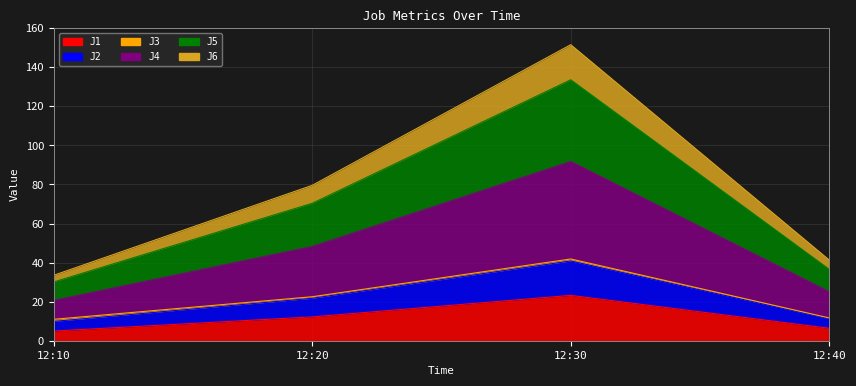

Is it true that J5 equals 133.6 at 12:30?

True